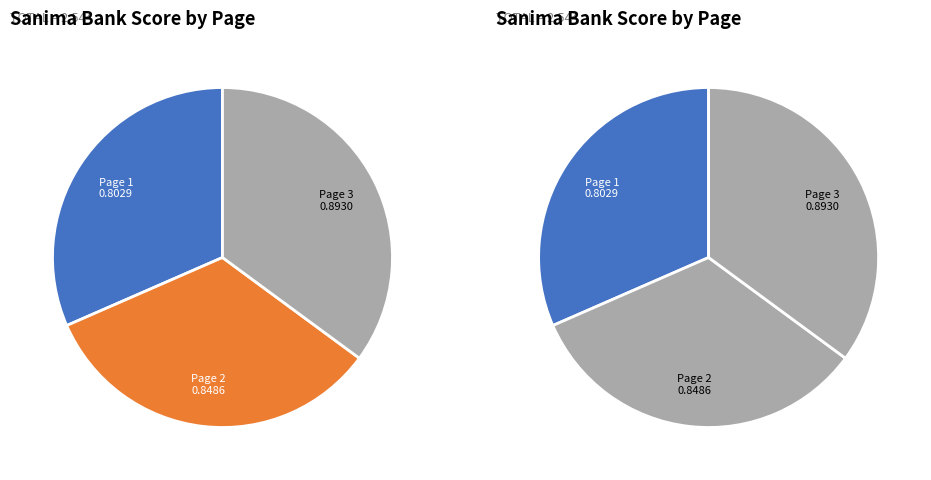

What percentage is NOT represented by Page 2?

66.6%